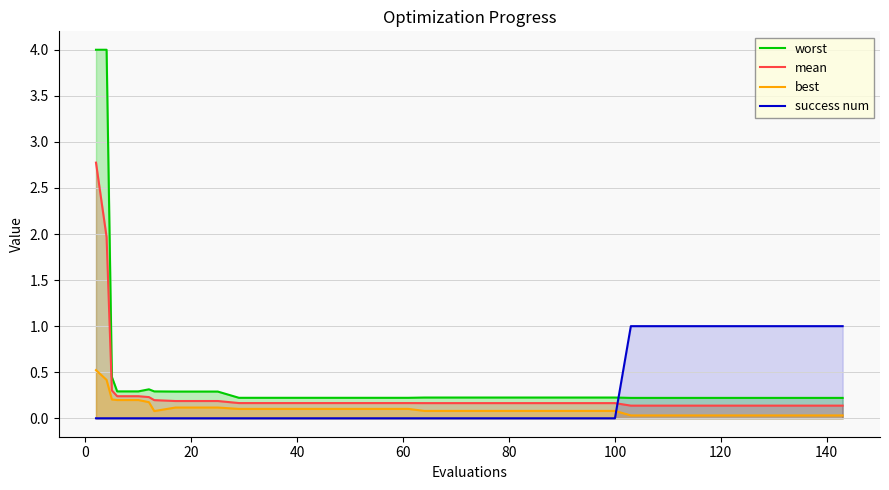

What is the minimum value for worst?

0.2